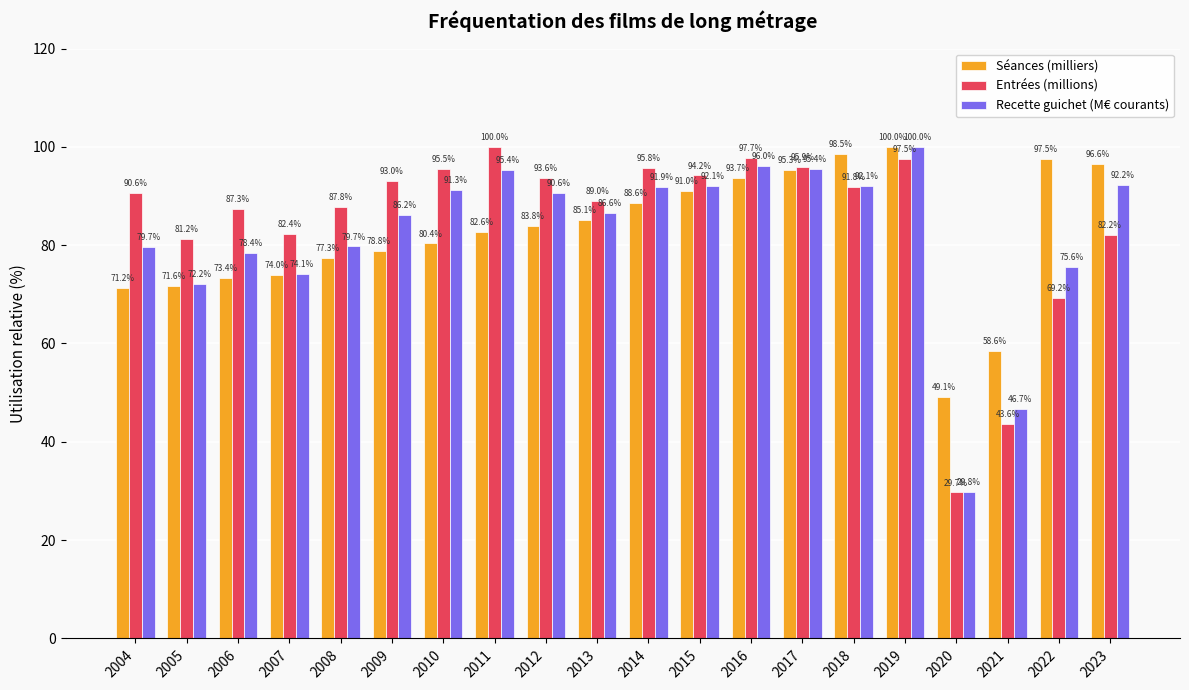

Which category has the lowest value in the Recette guichet (M€ courants) series?

2020